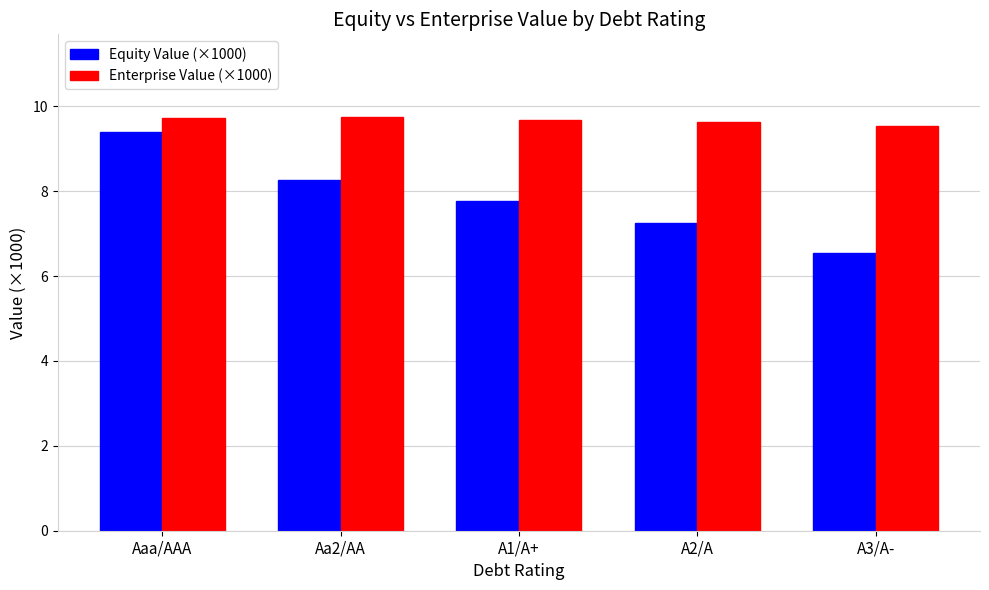

Which series has the widest spread of values?

Equity Value (×1000)